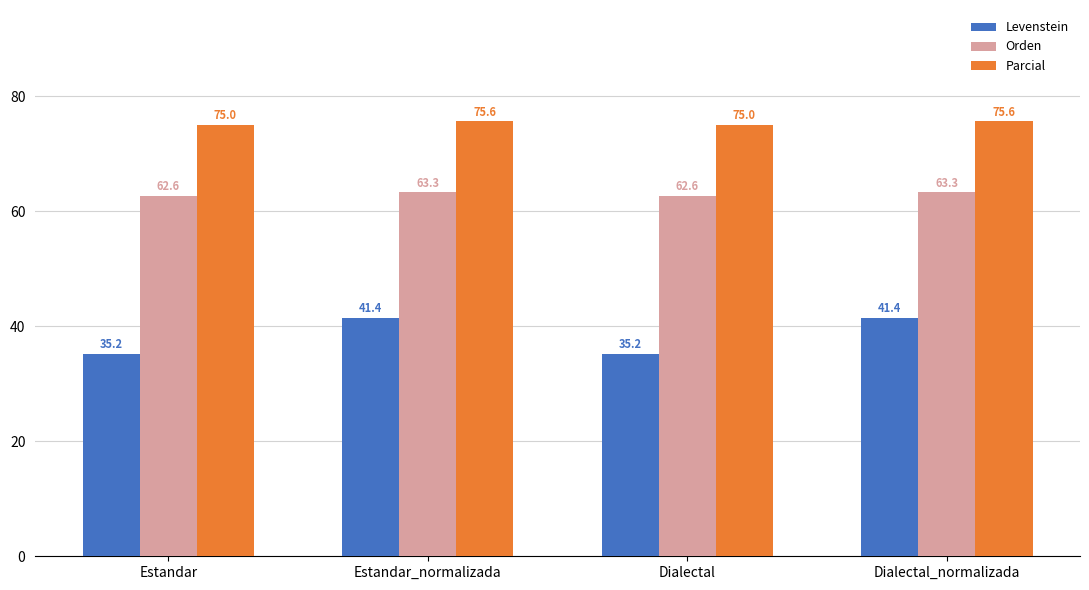

Which series has the widest spread of values?

Levenstein